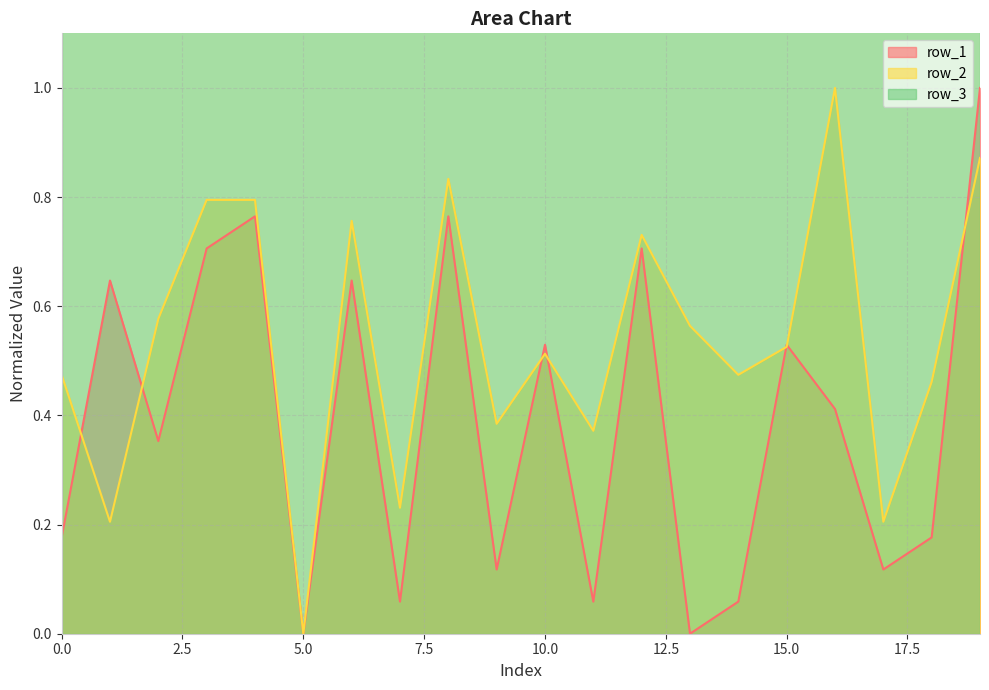

Reading left to right, transcribe all the data shown in this chart.

row_1: 0.2	0.6	0.4	0.7	0.8	0.0	0.6	0.1	0.8	0.1	0.5	0.1	0.7	0.0	0.1	0.5	0.4	0.1	0.2	1.0
row_2: 0.5	0.2	0.6	0.8	0.8	0.0	0.8	0.2	0.8	0.4	0.5	0.4	0.7	0.6	0.5	0.5	1.0	0.2	0.5	0.9